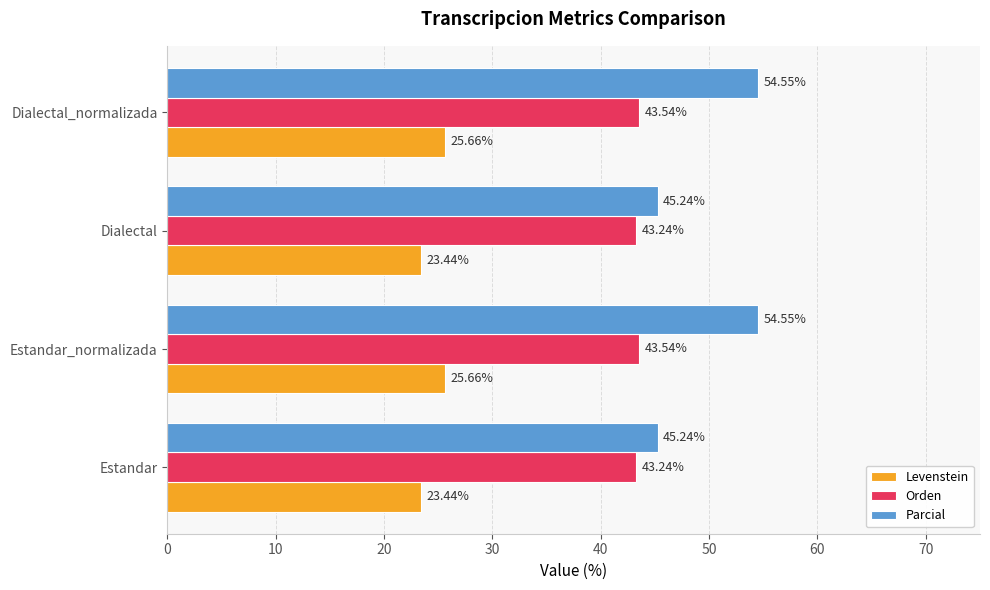

Which series changed the most between Estandar and Estandar_normalizada?

Parcial